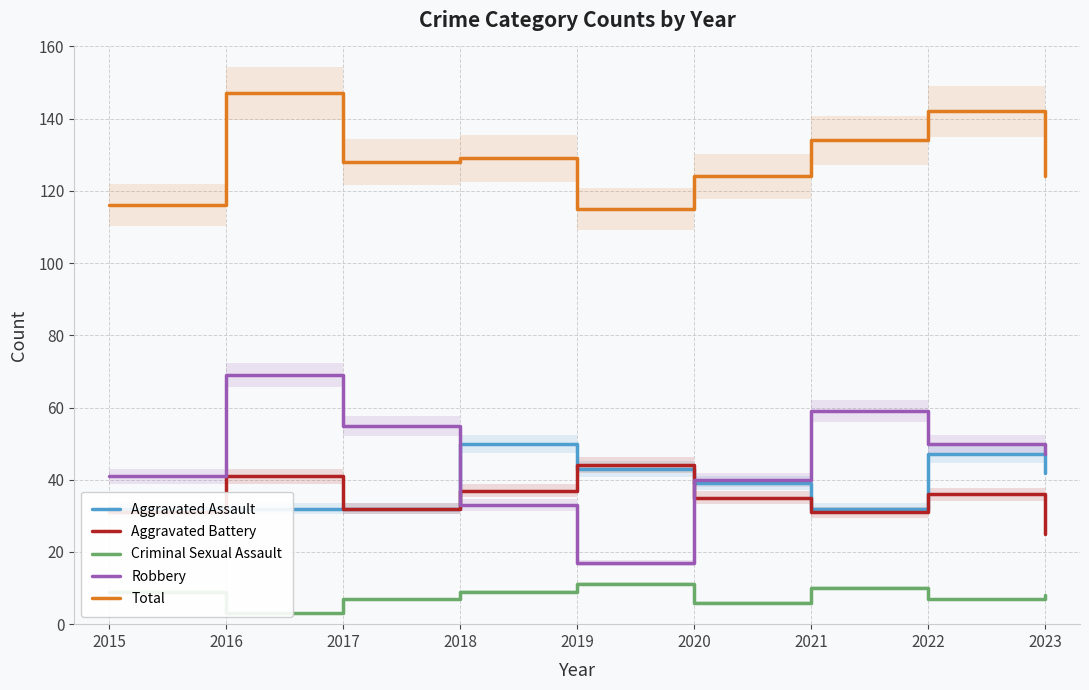

What is the difference between the Aggravated Assault values at 2018 and 2020?

11